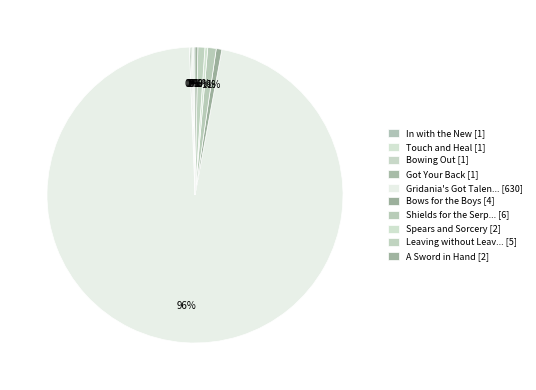

Count the number of slices in the pie.

10